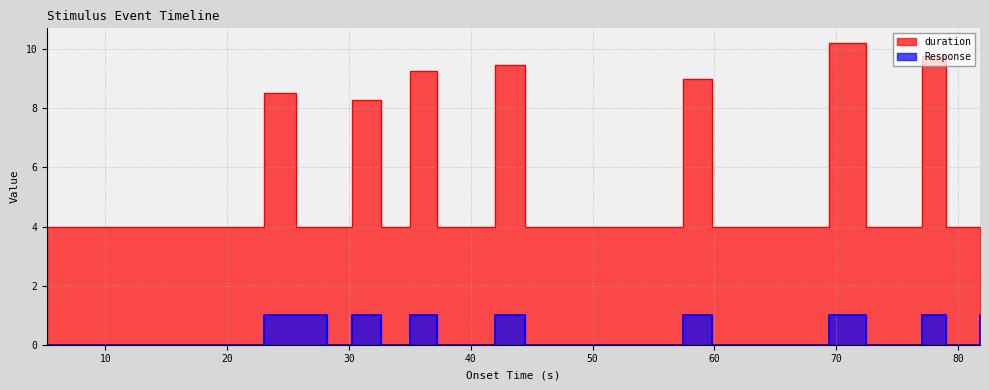

Between 57.42 and 62.616, which is larger?

57.42